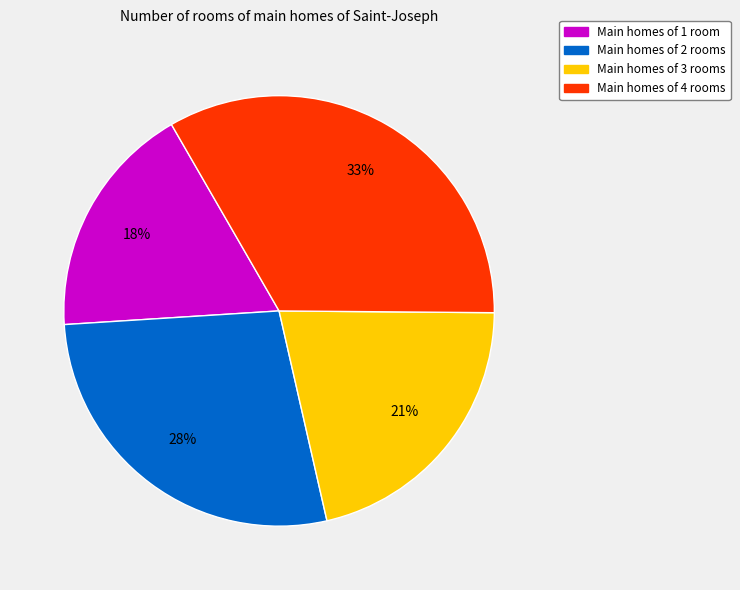

Is there a majority slice in this chart?

No